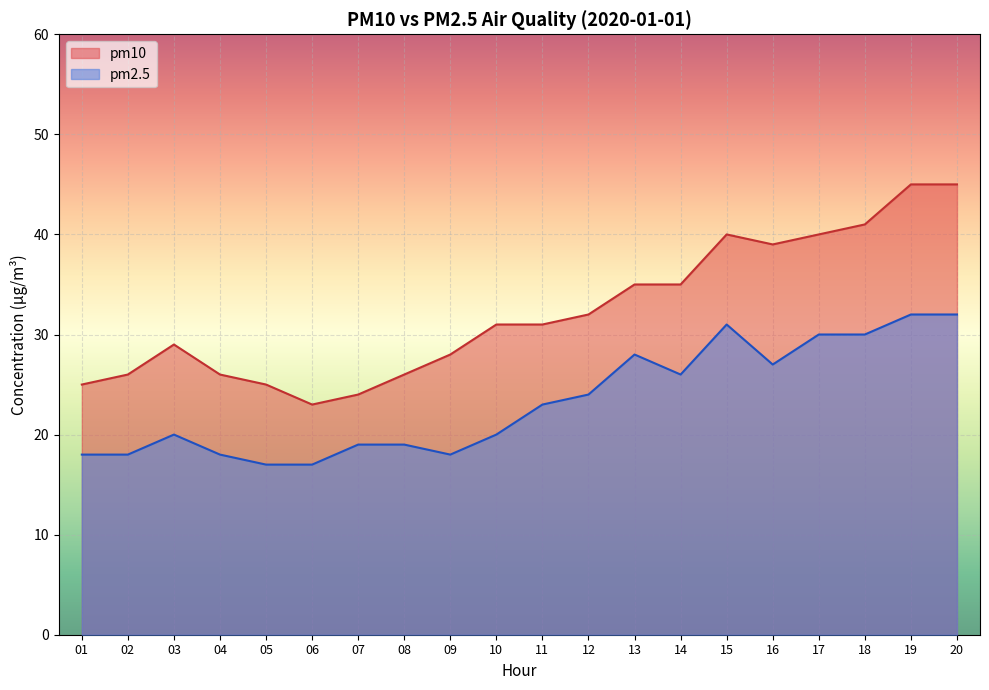

At which category does pm2.5 reach its first local valley?

09